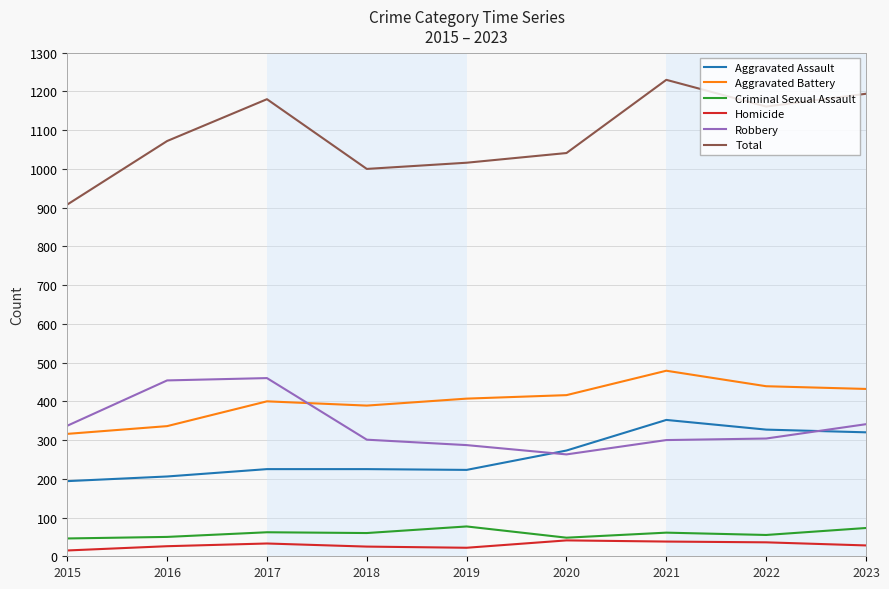

The value of Aggravated Battery at 2016 is 537. True or false?

False